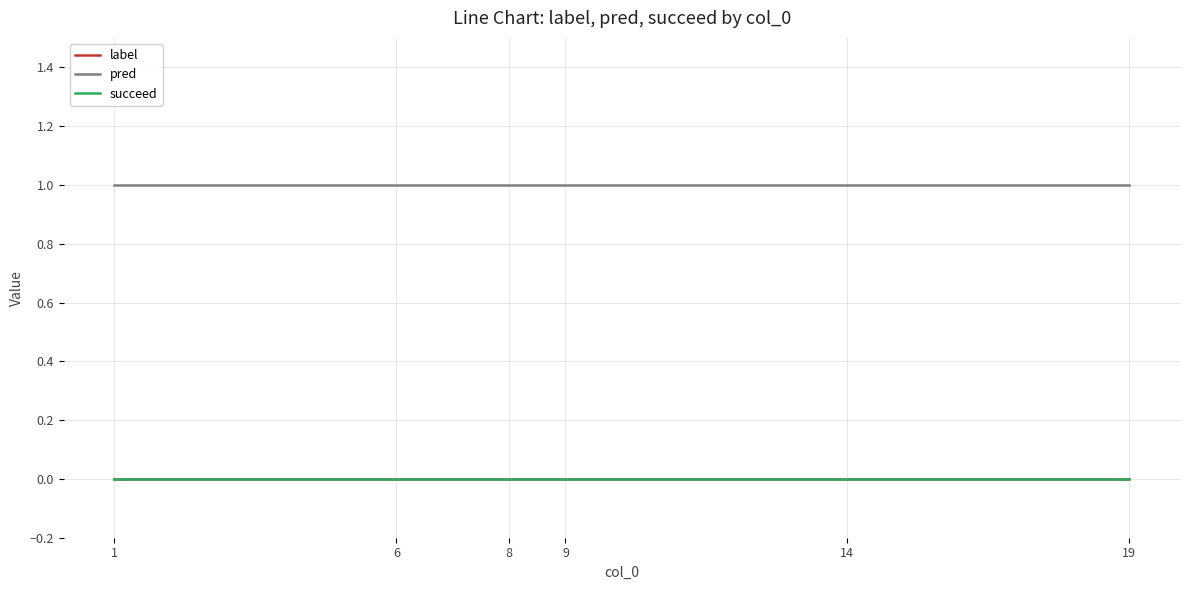

True or false: succeed and pred cross at least once.

False